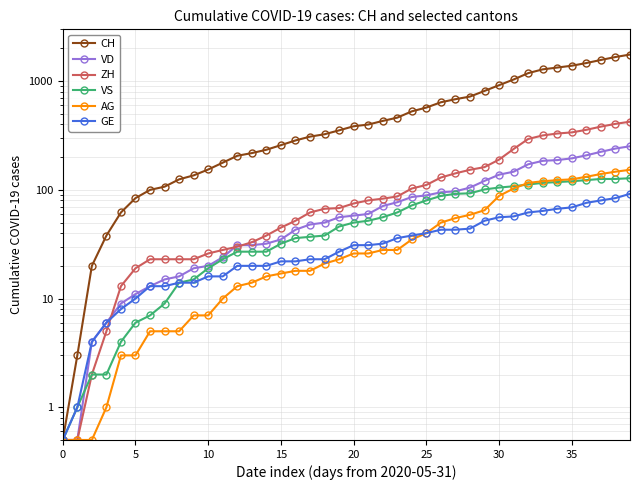

Where does the ZH series first go above 75?

21